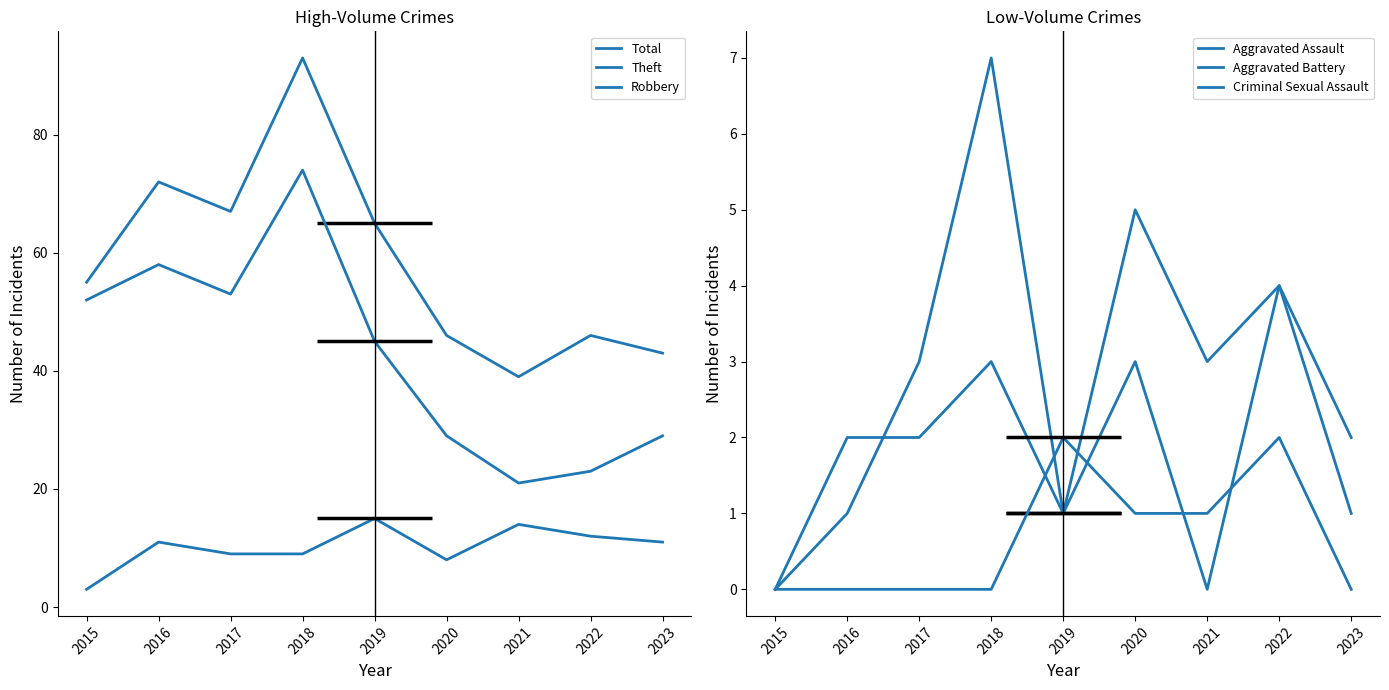

How many lines are shown in the chart?

6